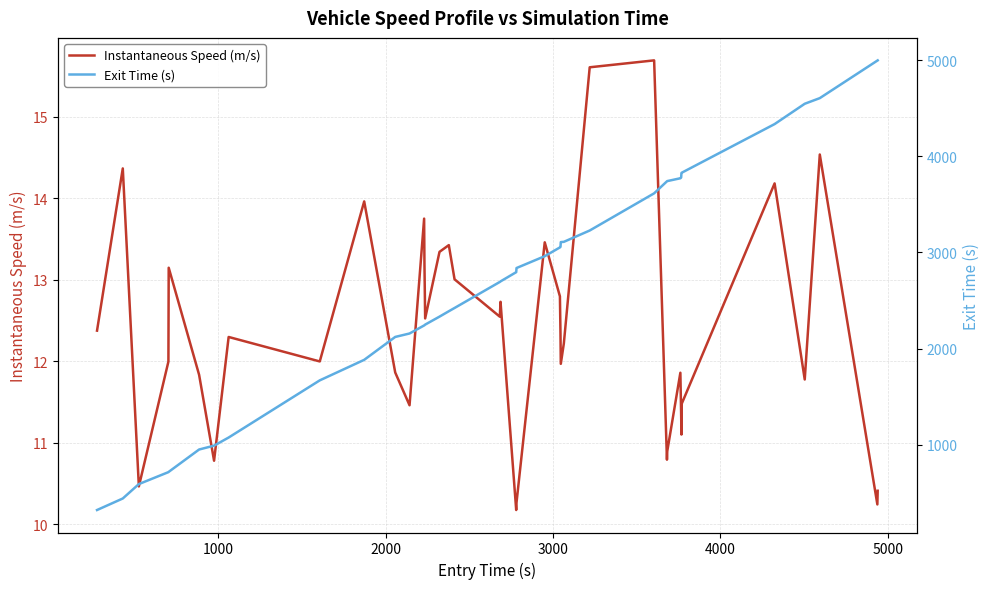

What is the lowest value of the Instantaneous Speed (m/s) series?

10.2